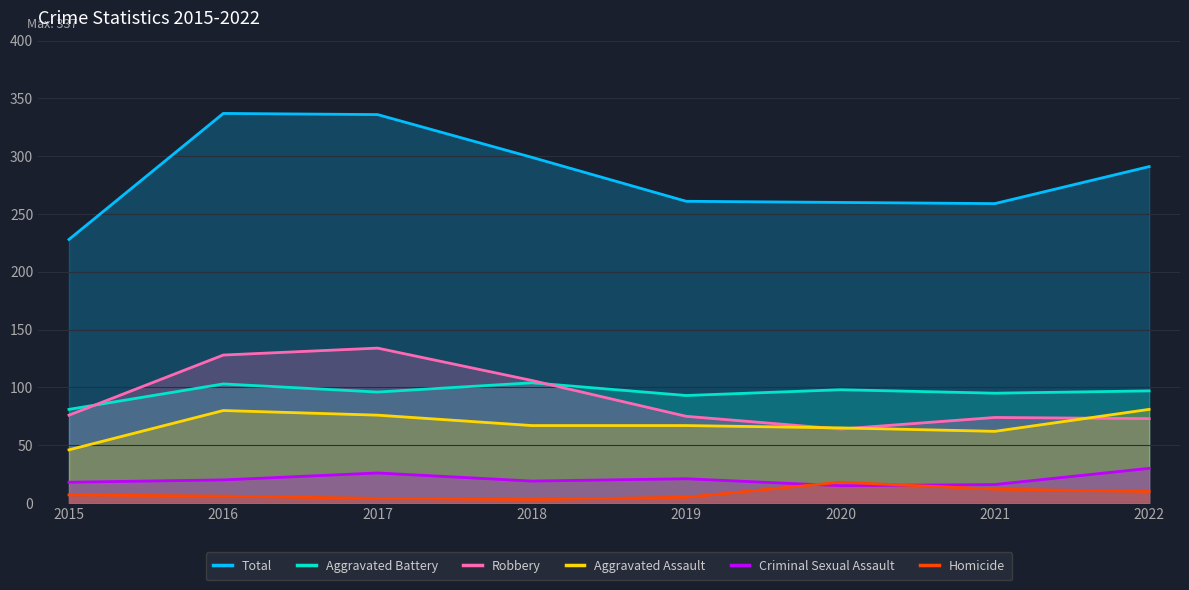

True or false: Robbery has a value of 75 at 2019.

True